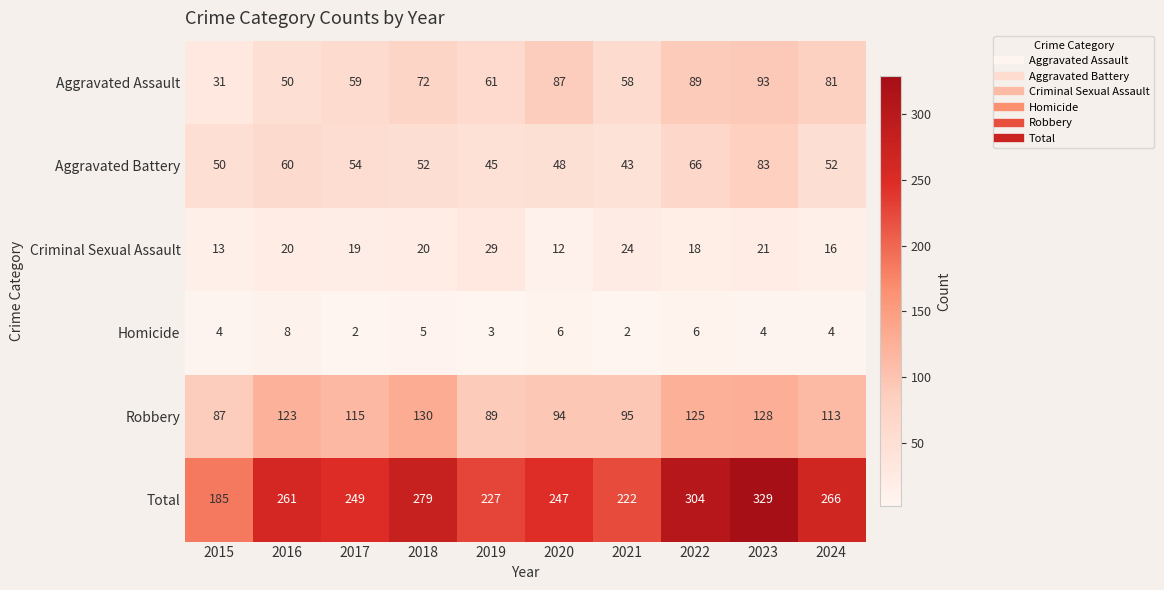

How many data points does each series have?

10